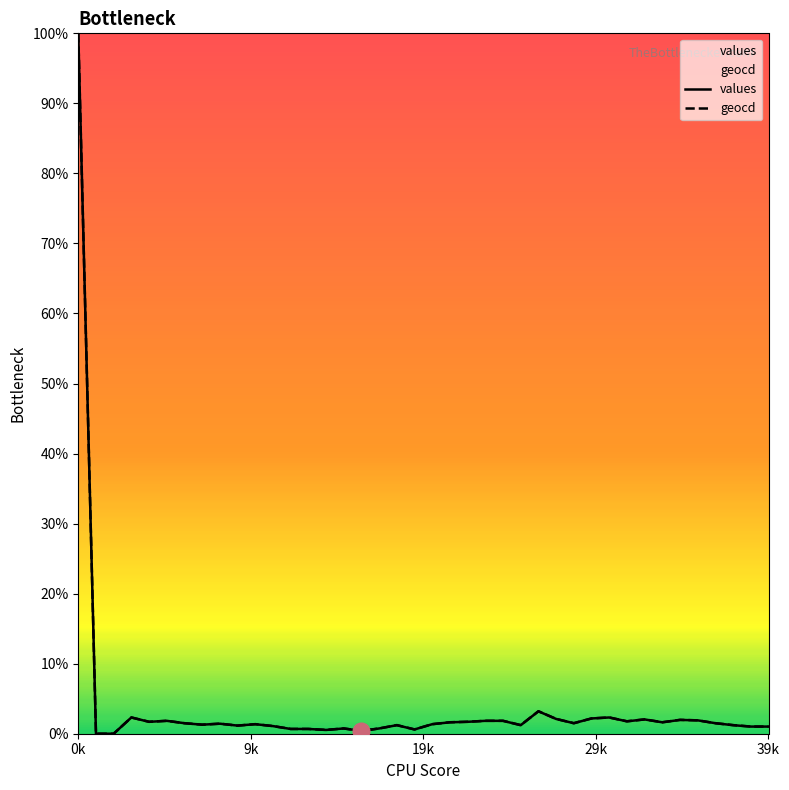

True or false: values and geocd intersect in this chart.

False